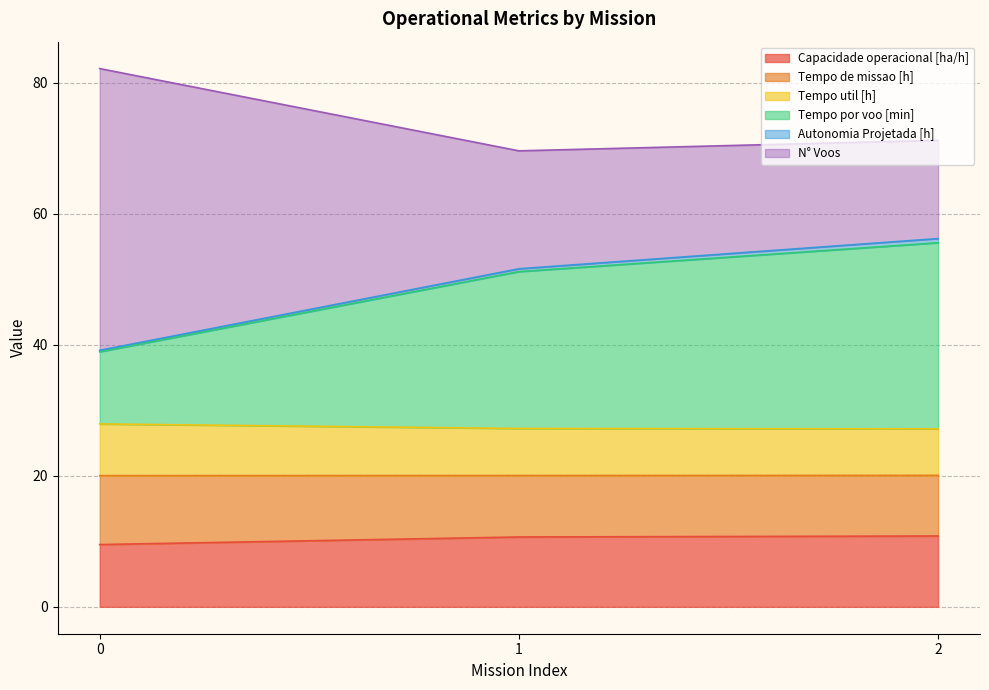

Does the chart have visible grid lines?

Yes